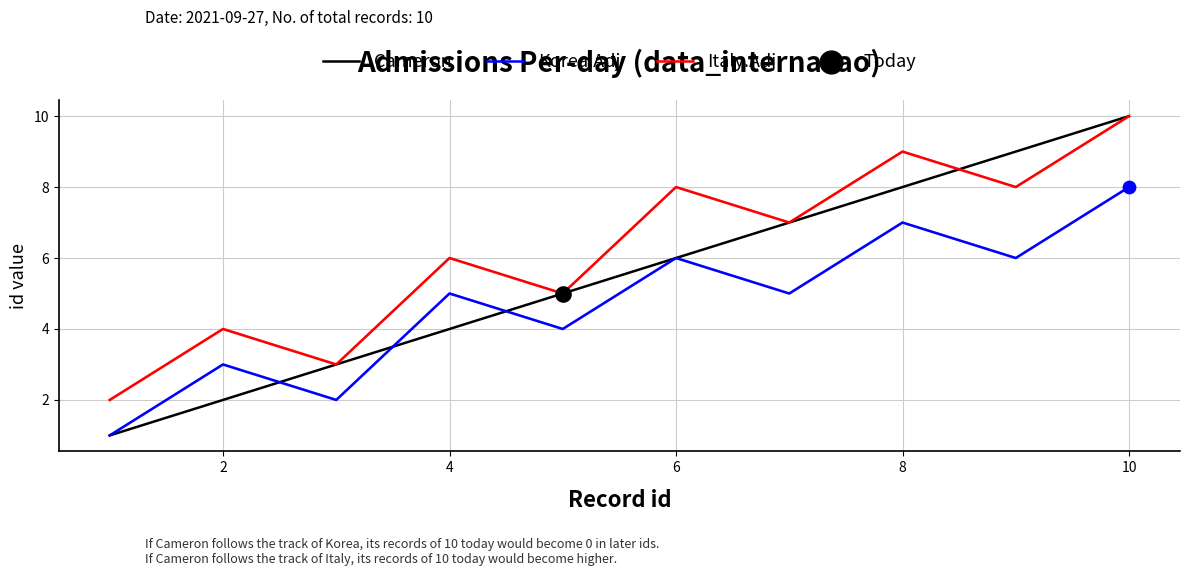

True or false: Italy.Adj and Korea.Adj cross at least once.

False